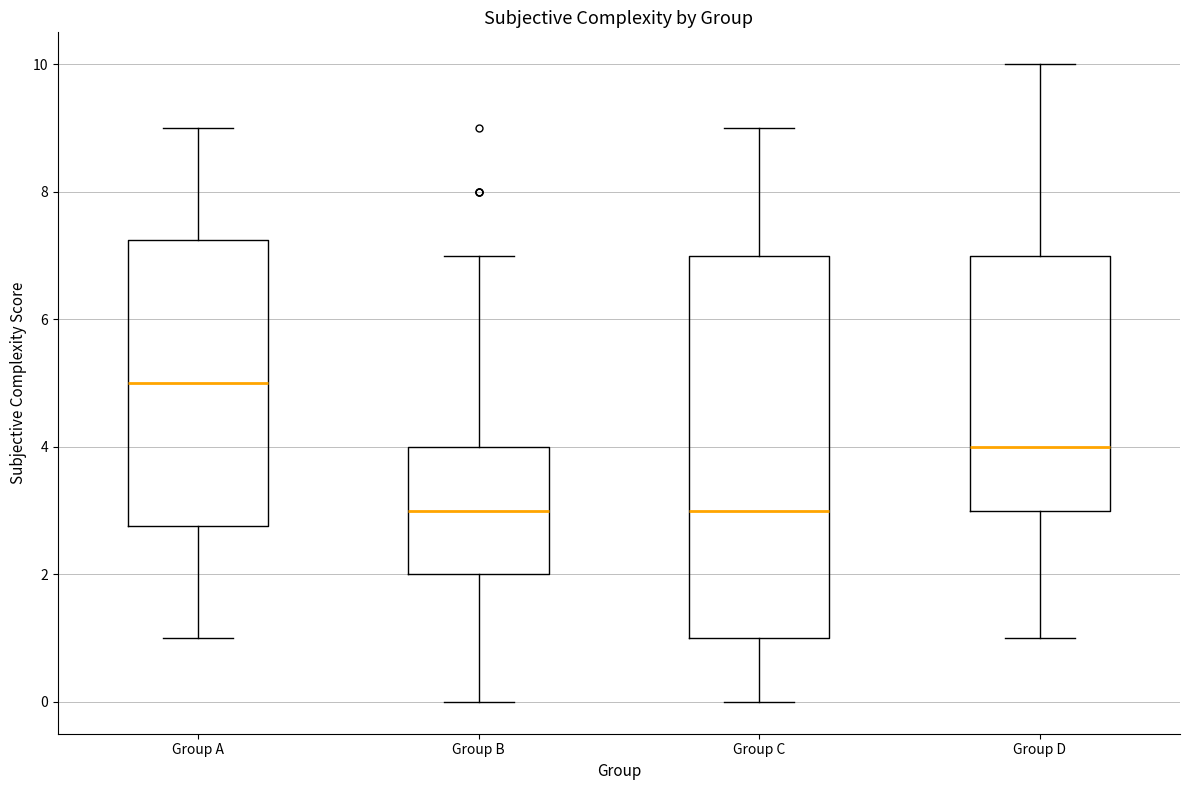

Reading left to right, transcribe this box plot: for each box, give where its median line is, the range the box spans, and where its two whiskers end, as read against the y-axis. The values are not printed on the chart, so give them approximately, as read against the axis.

Group A: median 5.0, box 2.8 to 7.2, whiskers 1.0 to 9.0
Group B: median 3.0, box 2.0 to 4.0, whiskers 0.0 to 7.0
Group C: median 3.0, box 1.0 to 7.0, whiskers 0.0 to 9.0
Group D: median 4.0, box 3.0 to 7.0, whiskers 1.0 to 10.0